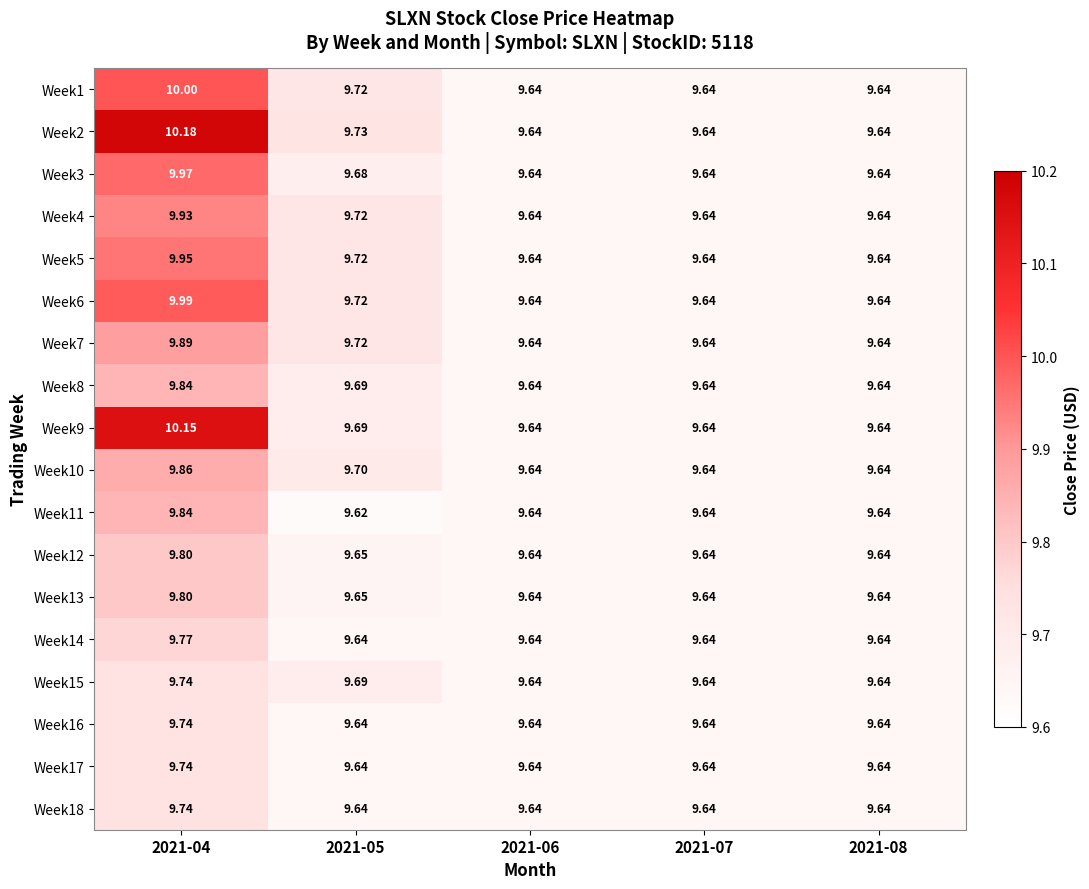

Is the value of Week5 at 2021-06 greater than the value of Week17 at 2021-04?

No